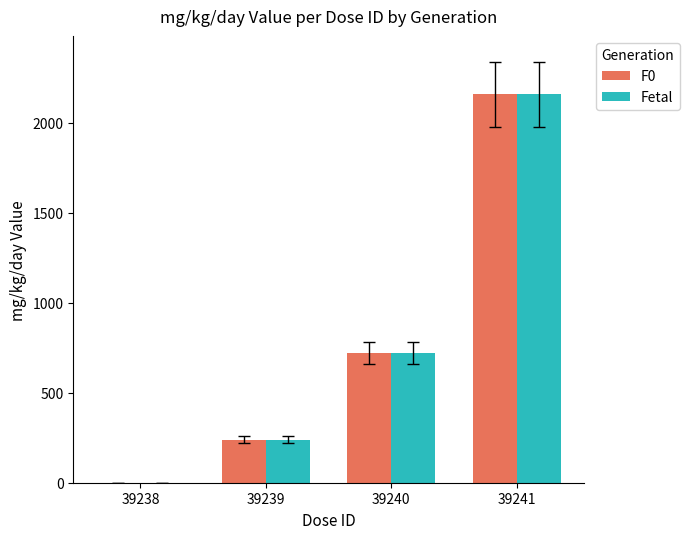

What is the total value across all series at 39241?

4320